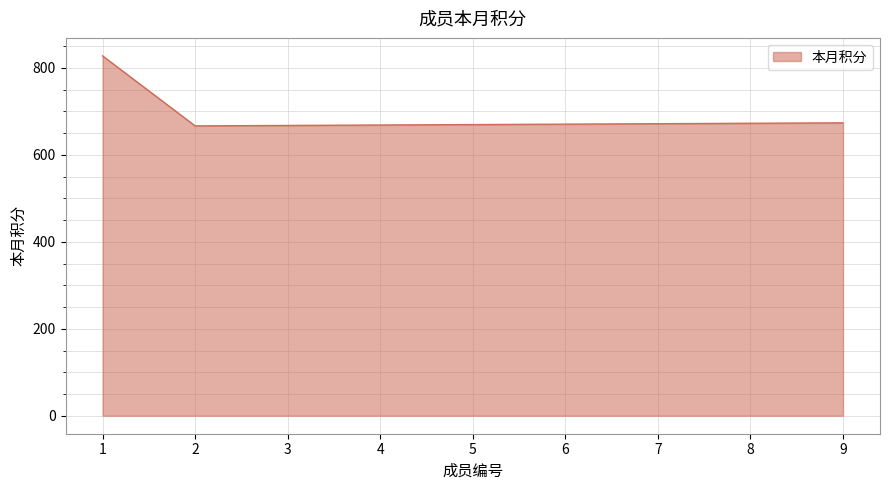

What is the ratio of the value at 9 to the value at 1?

0.8